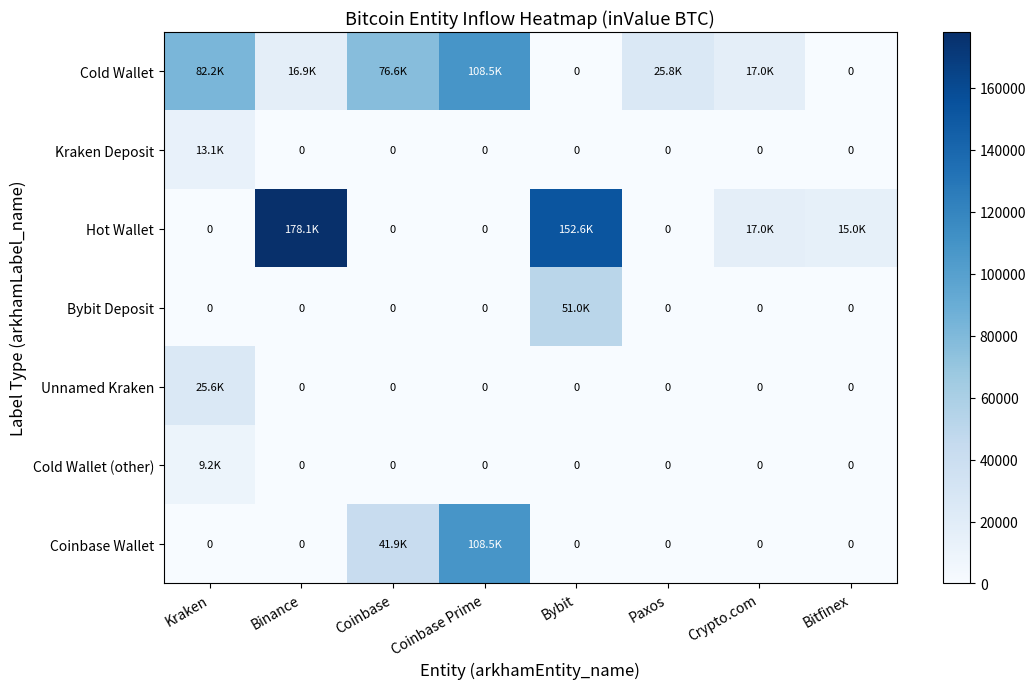

At which category does the chart reach its minimum across all series?

Bybit